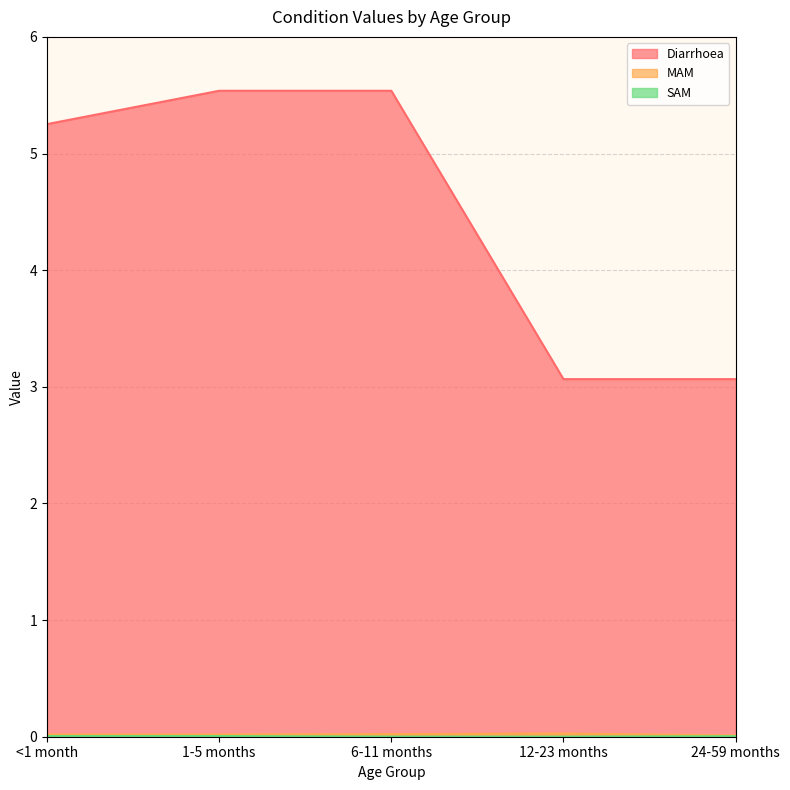

What is the label of the 1st point from the right?

24-59 months